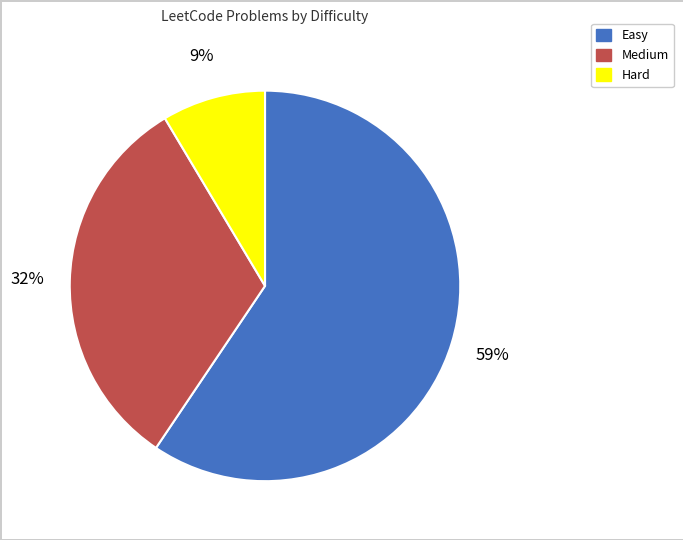

True or false: Easy accounts for 48% of the total.

False